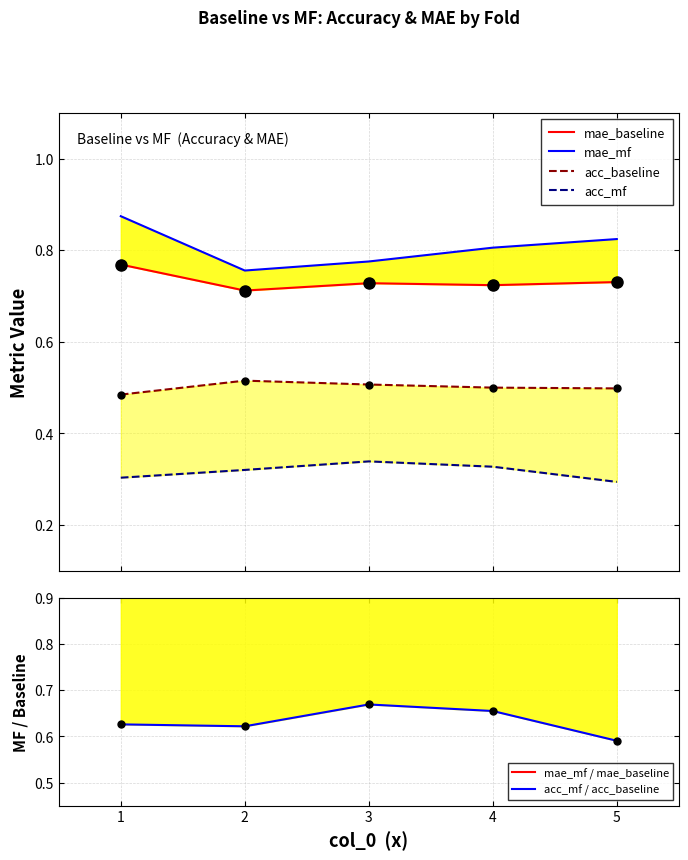

Count the acc_baseline values in the range 0 to 1.

5